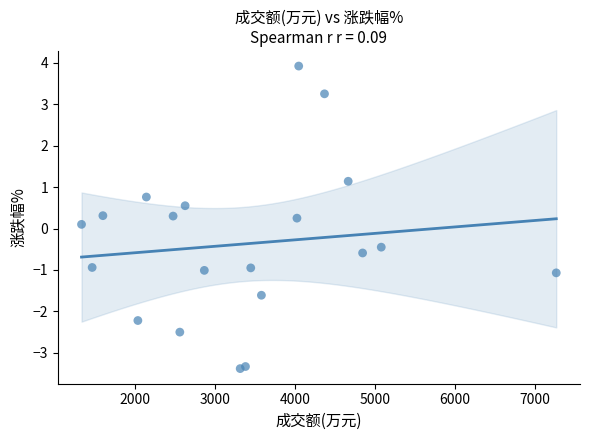

What is the range of X values (max minus min)?

5930.0